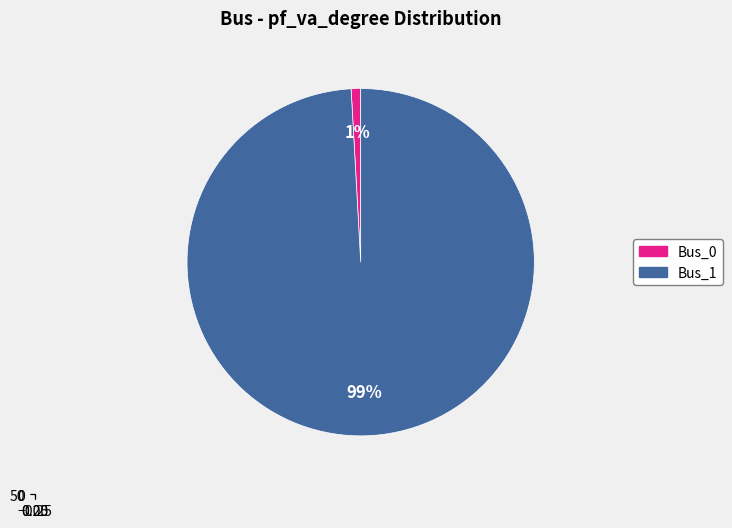

What is the smallest slice in the pie chart?

Bus_0